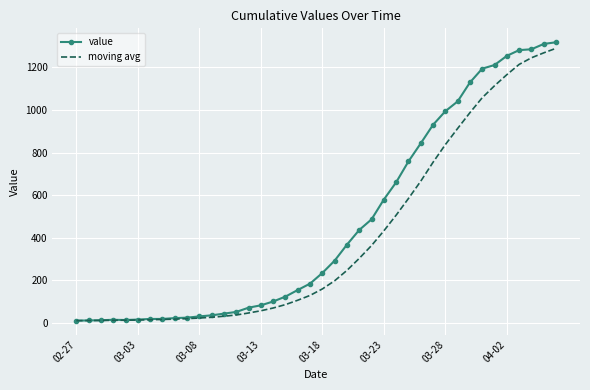

Which series has the widest spread of values?

value